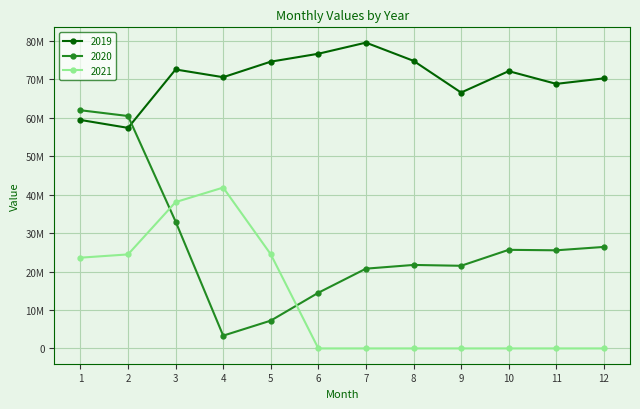

Reading right to left, extract all data points from this chart.

2019: 70219363	68787654	72096495	66531258	74776010	79511968	76619900	74564548	70518994	72530252	57345684	59405722
2020: 26391765	25512987	25636496	21488263	21708071	20740781	14481802	7229194	3322548	32995003	60428859	61930286
2021: 0	0	0	0	0	0	0	24475742	41826159	38050060	24446345	23598230